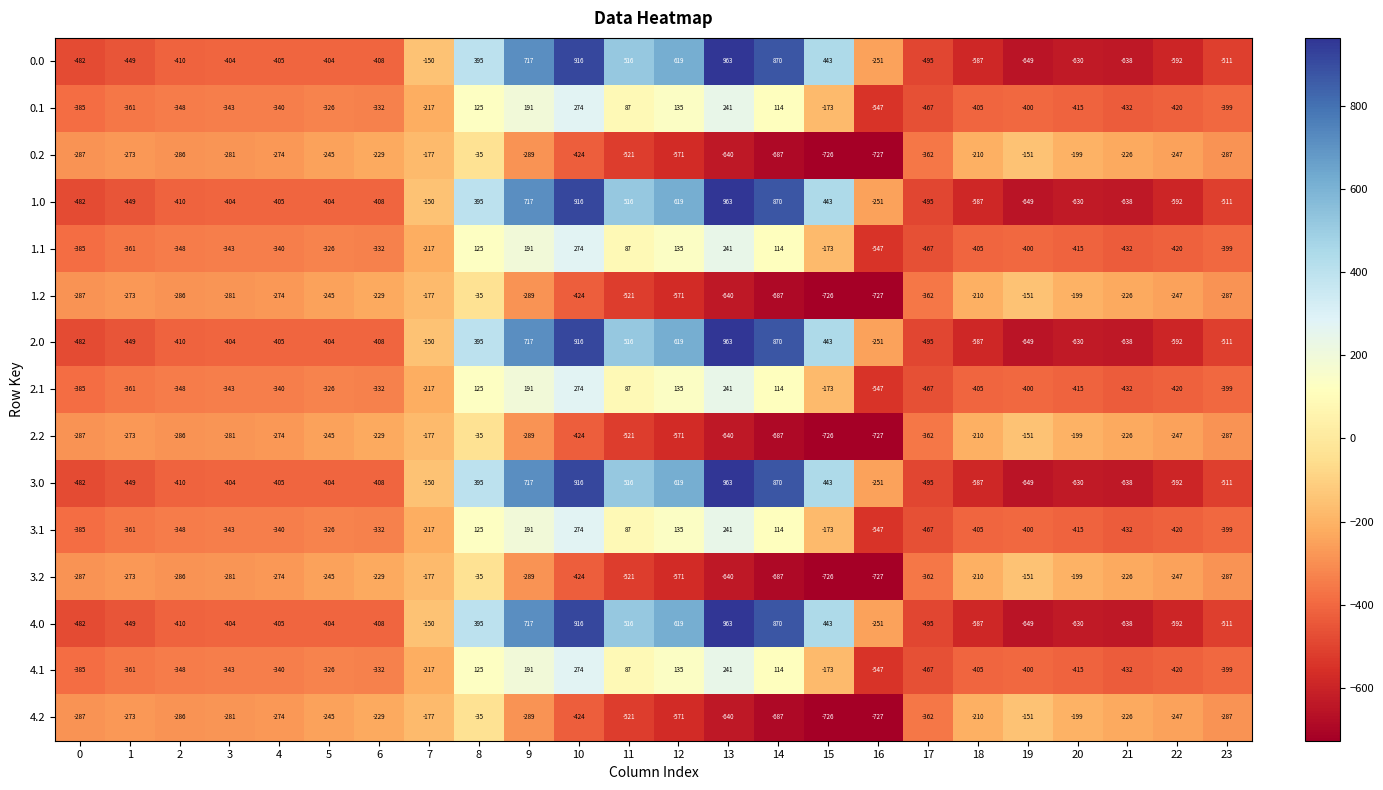

What is the difference between the highest and lowest values at 11?

1037